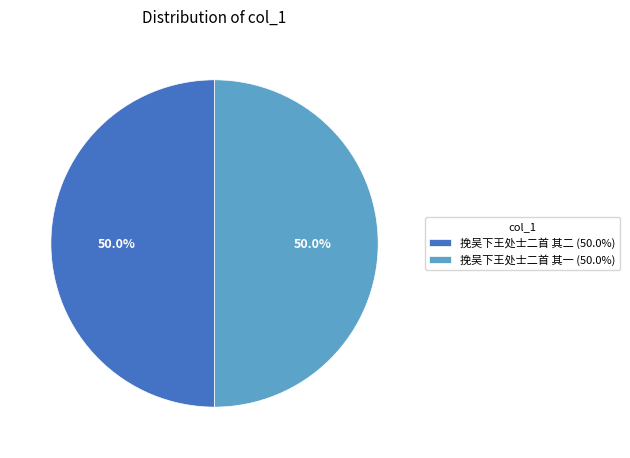

True or false: 挽吴下王处士二首 其一 accounts for 39% of the total.

False